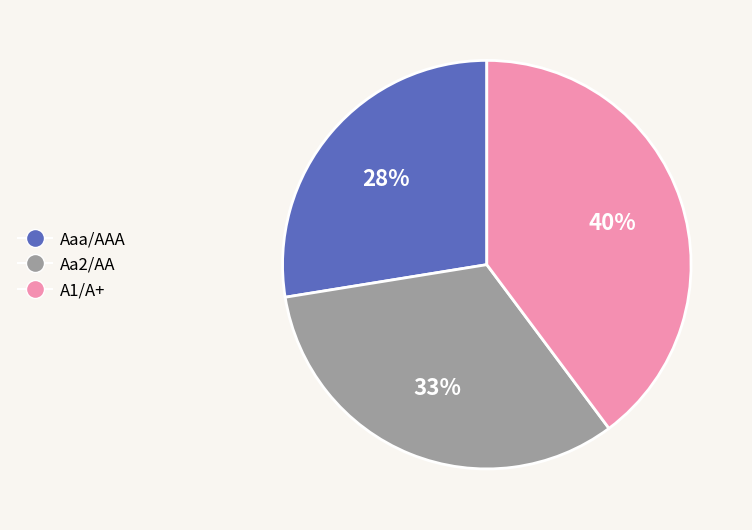

How many slices are in this pie chart?

3